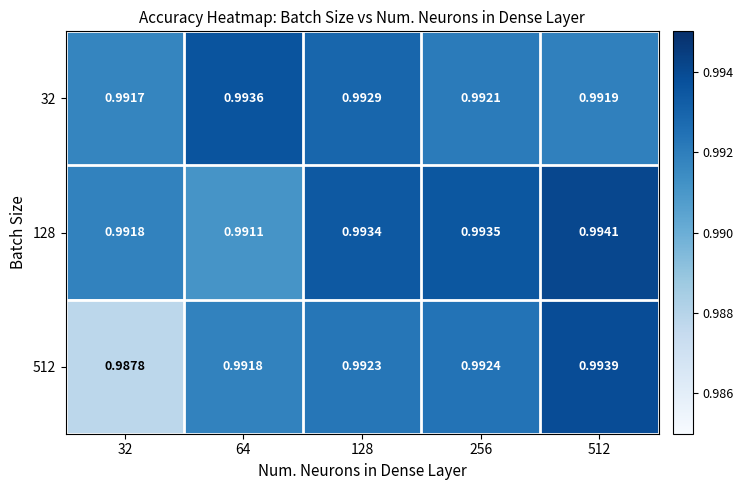

Is the value of 128 at 32 greater than the value of 512 at 512?

No